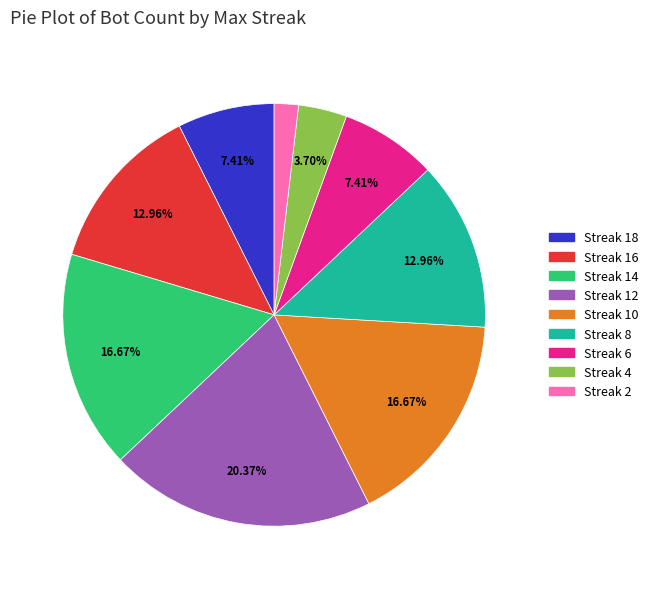

Combined, do Streak 16 and Streak 2 account for over 50%?

No